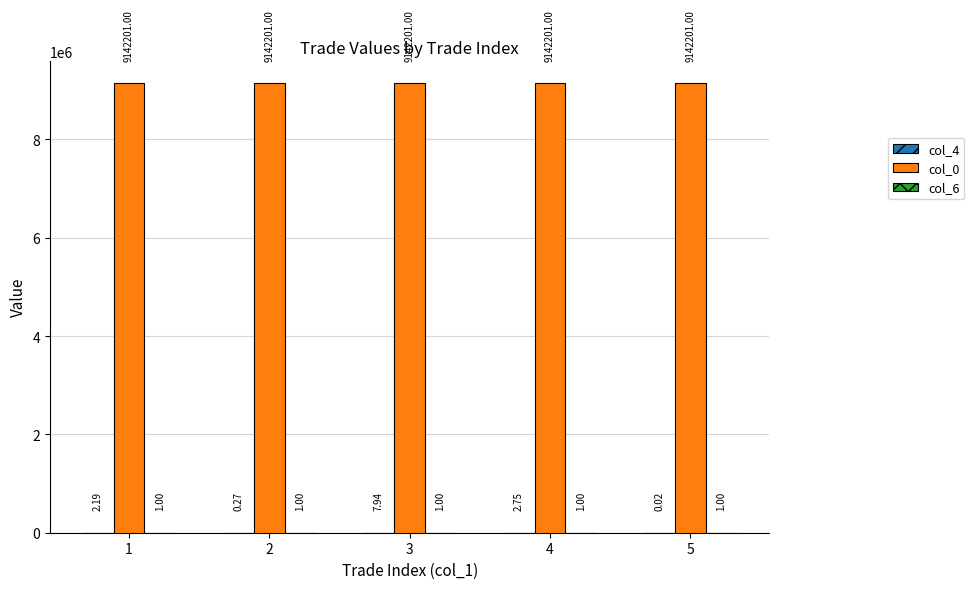

Are the bars grouped side by side (vs. stacked)?

Yes